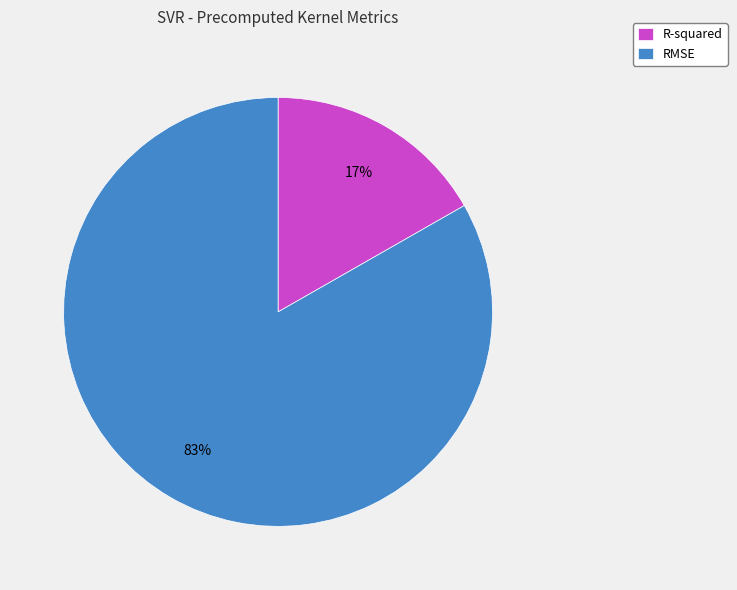

Combined, do R-squared and RMSE account for over 50%?

Yes